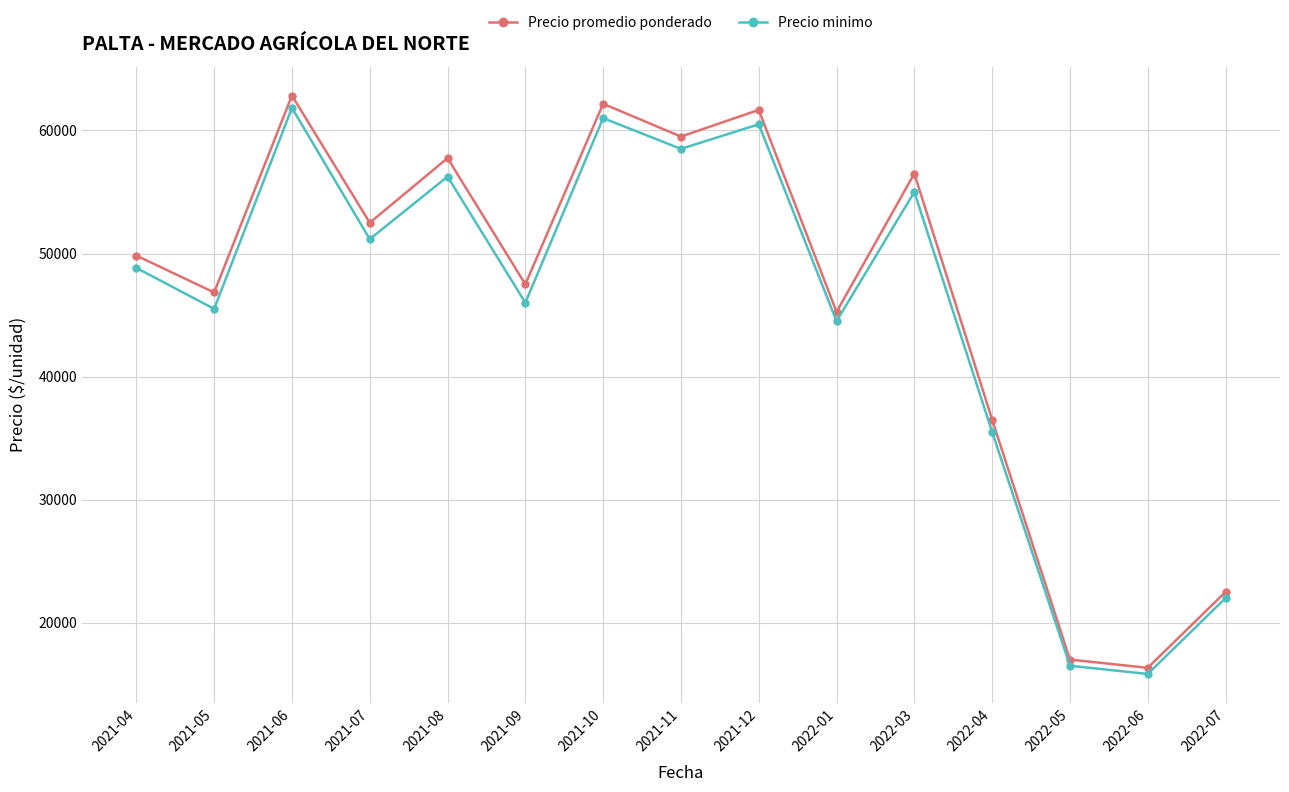

Which category has the lowest value across all series?

2022-06